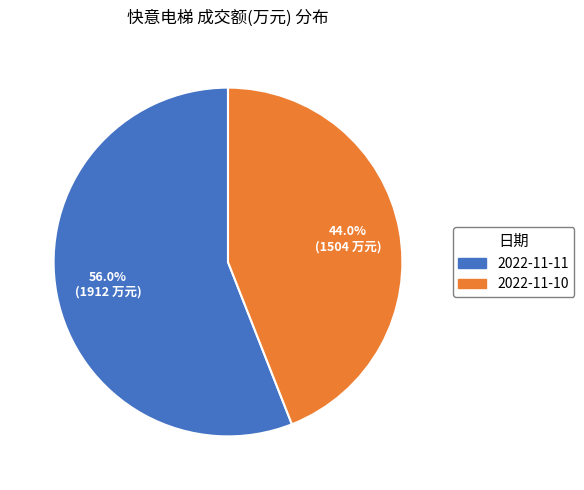

Which slice is the smallest?

2022-11-10